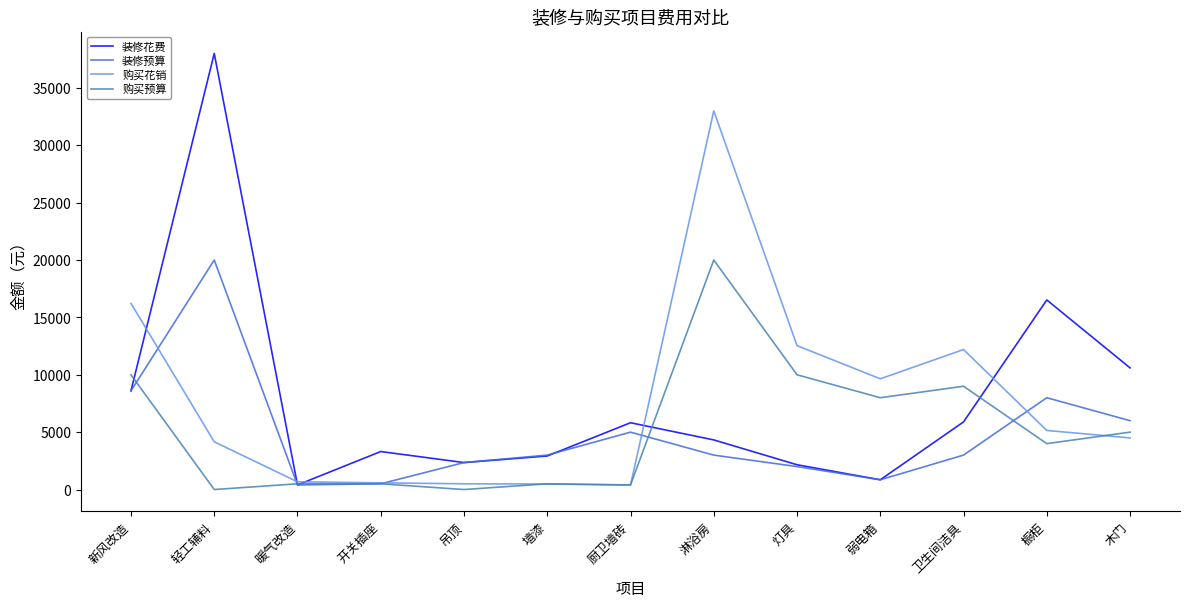

The value of 装修预算 at 卫生间洁具 is 4743. True or false?

False